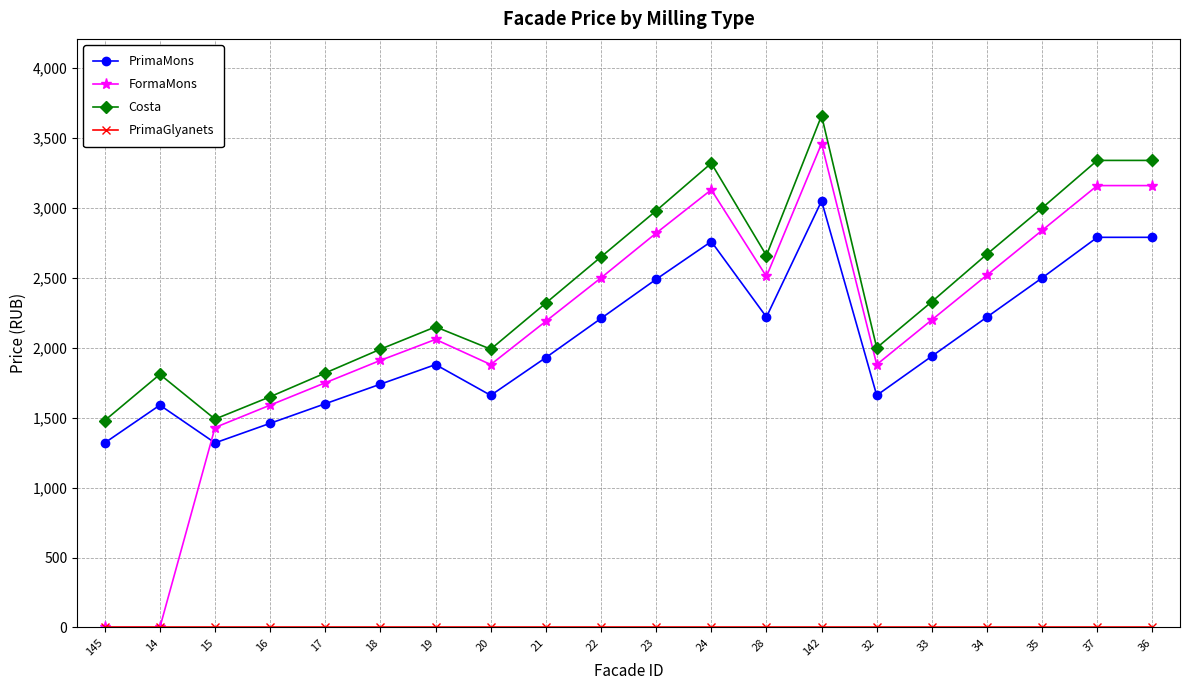

Where is the first local maximum for FormaMons?

19